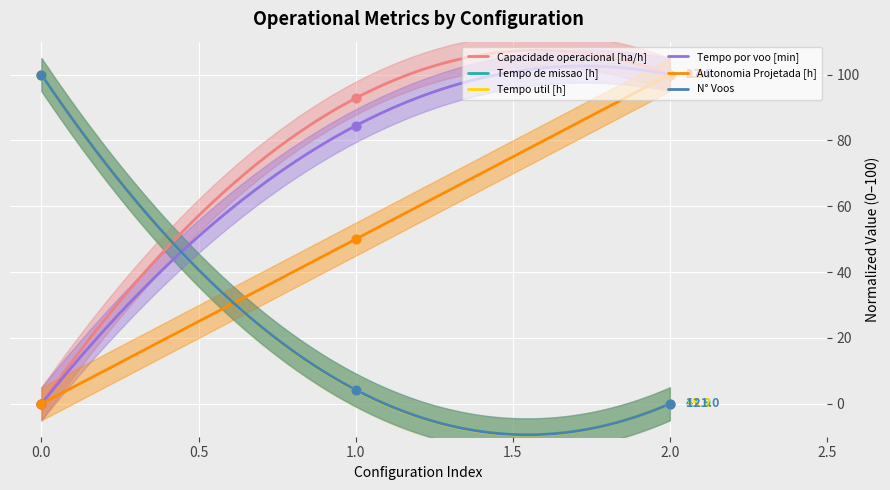

Which series reaches the minimum Y coordinate?

Capacidade operacional [ha/h]